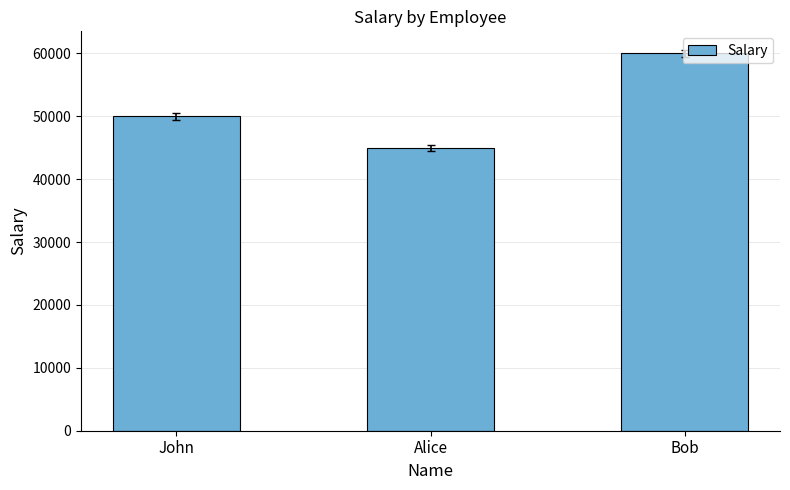

Which label corresponds to the largest value in the chart?

Bob